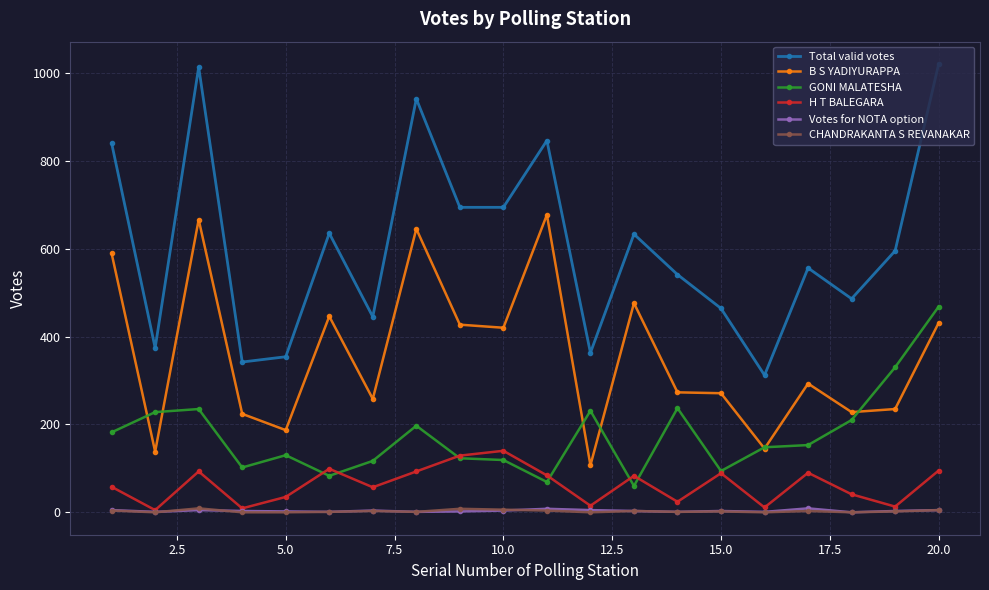

True or false: Total valid votes and Votes for NOTA option cross at least once.

False